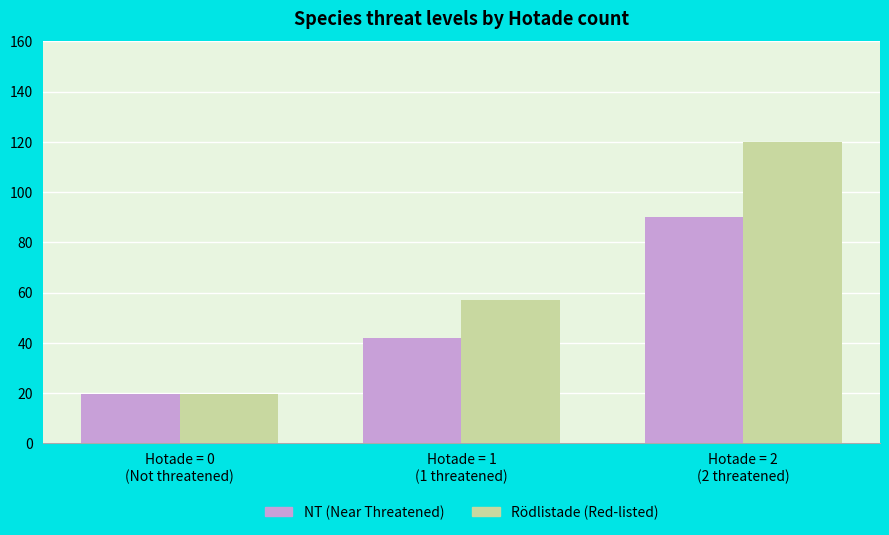

What is the spread (max minus min) of values at Hotade = 2
(2 threatened)?

30.0